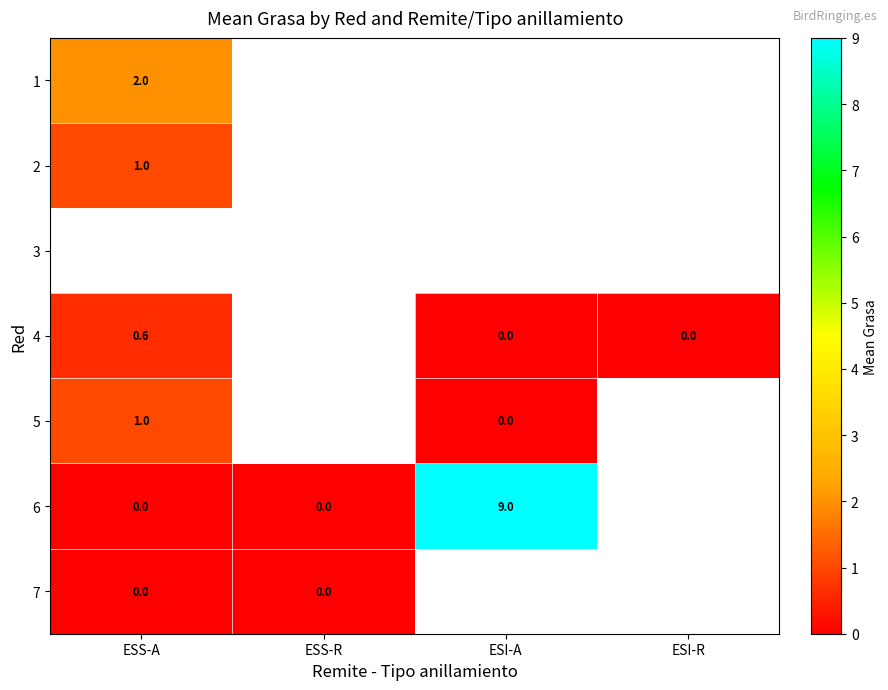

True or false: 6 has a value of 9.0 at ESI-A.

True